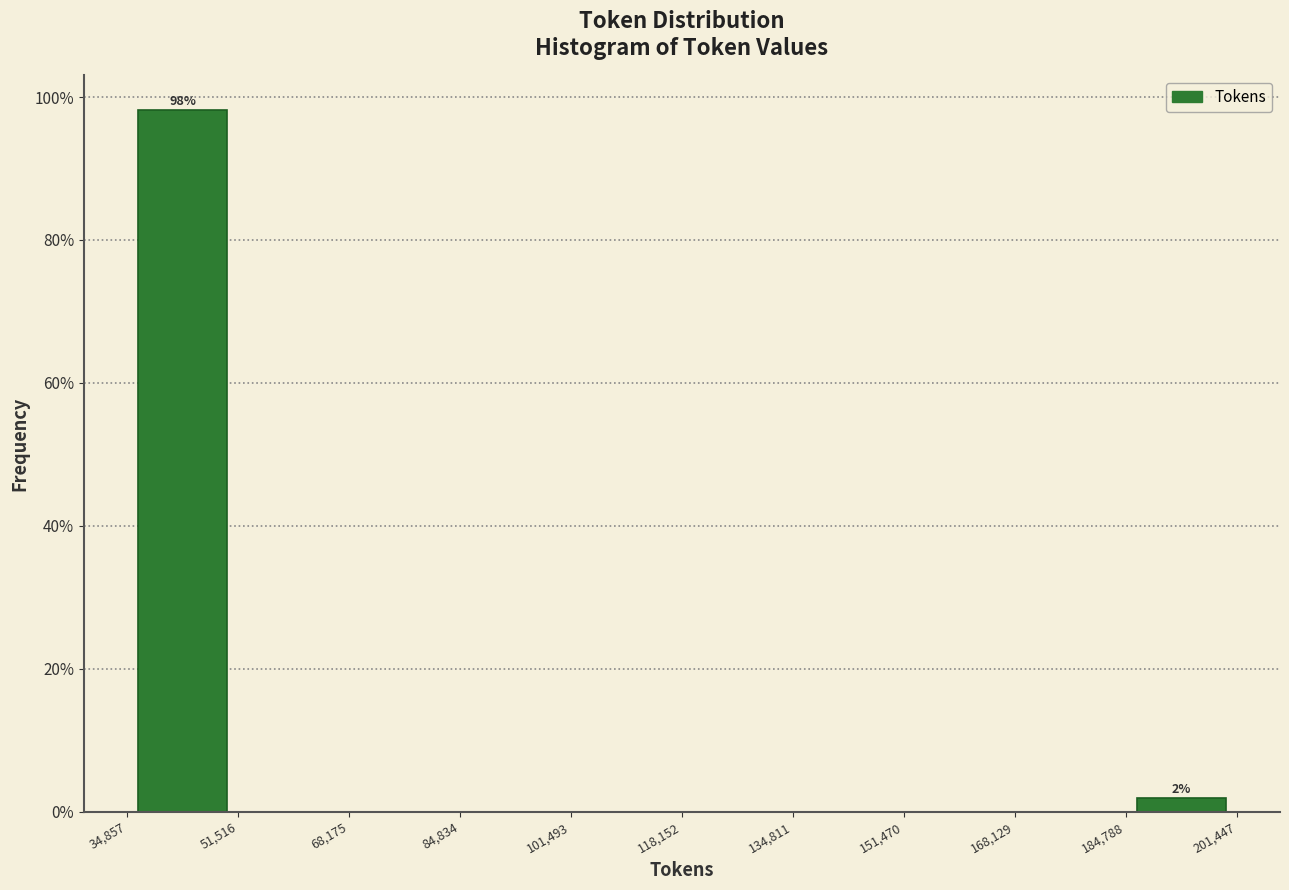

Over which range of the x-axis is the bar tallest?

34,857 to 51,516